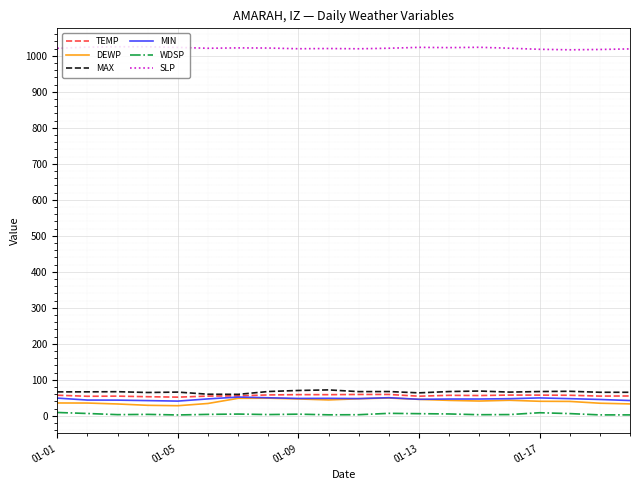

Which series has the largest total across all categories?

SLP